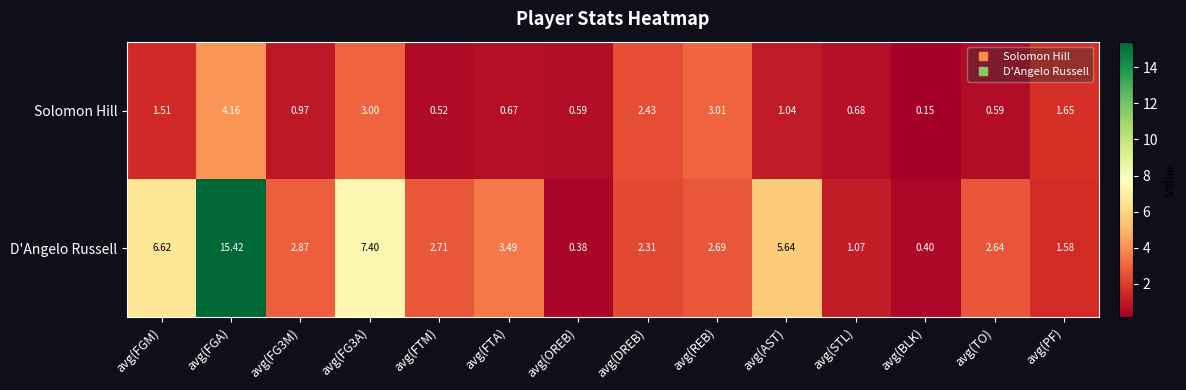

Where is D'Angelo Russell nearest to the value 7?

avg(FGM)